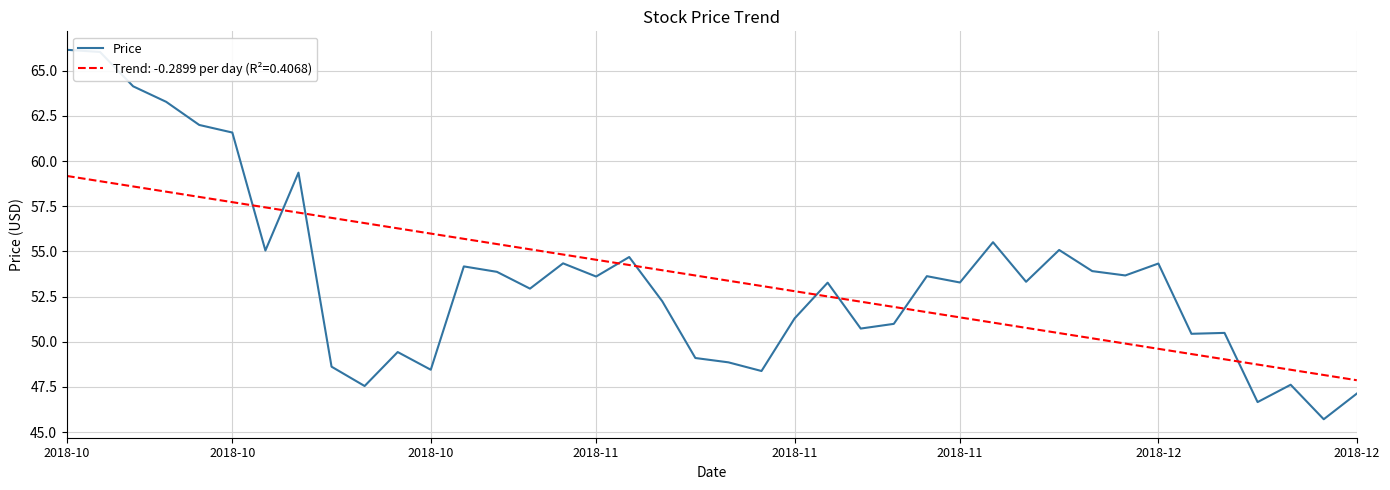

Which series has the largest range (max minus min)?

Price